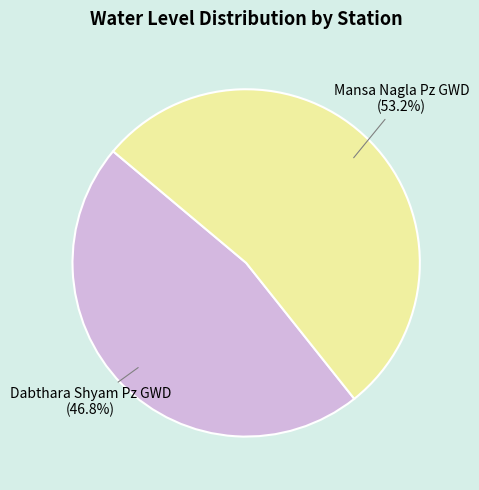

The Dabthara Shyam Pz GWD slice represents 47% of the pie. True or false?

True